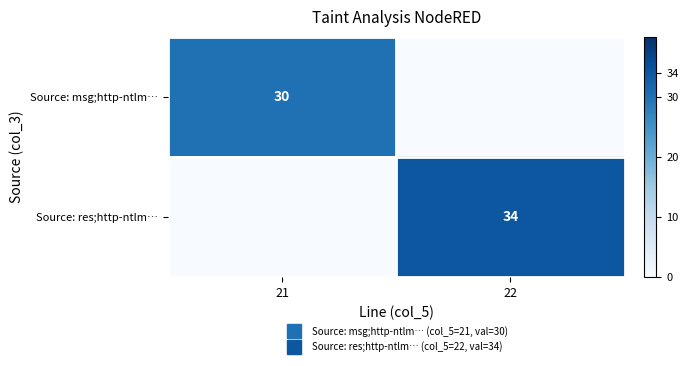

What is the difference between the highest and lowest values at 21?

30